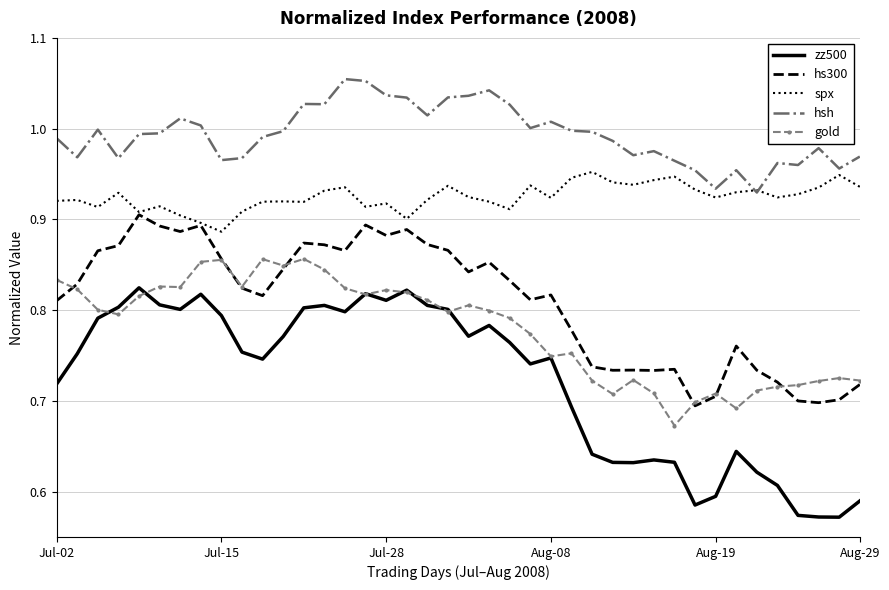

Which series has the widest spread of values?

zz500